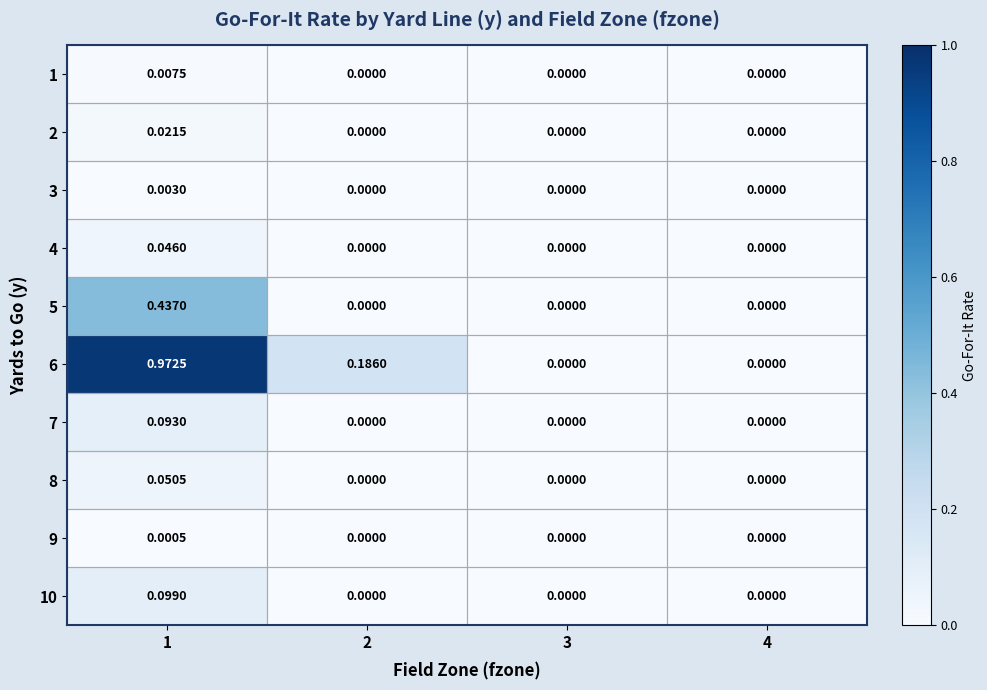

How many series are shown in this chart?

10